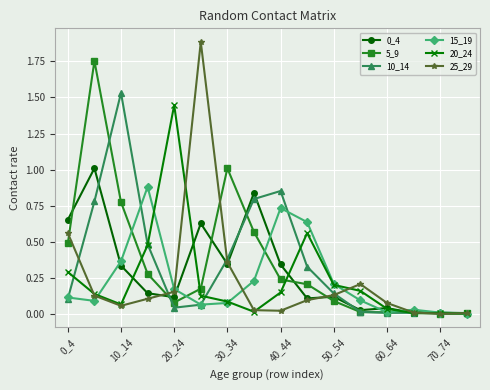

Which series has the largest range (max minus min)?

25_29